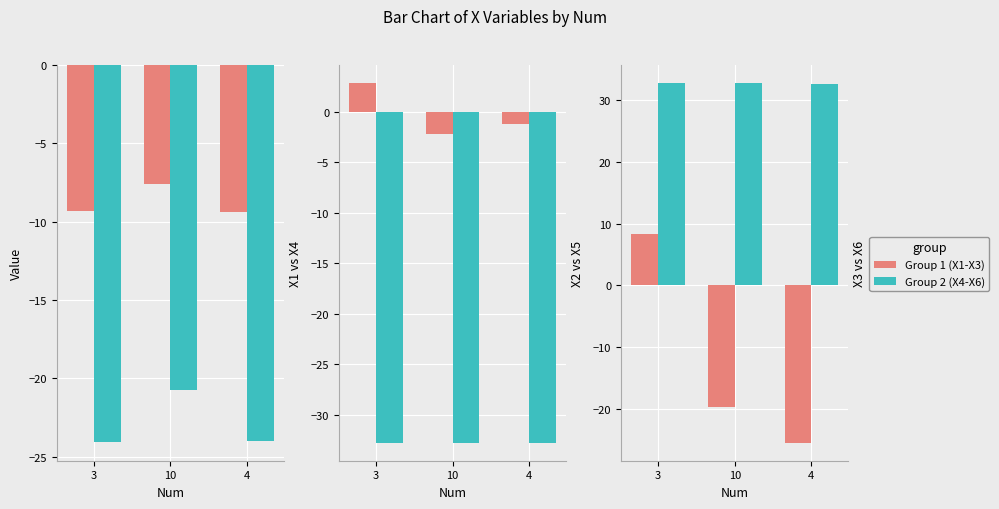

At which label does Group 1 (X1-X3) first exceed -19?

3